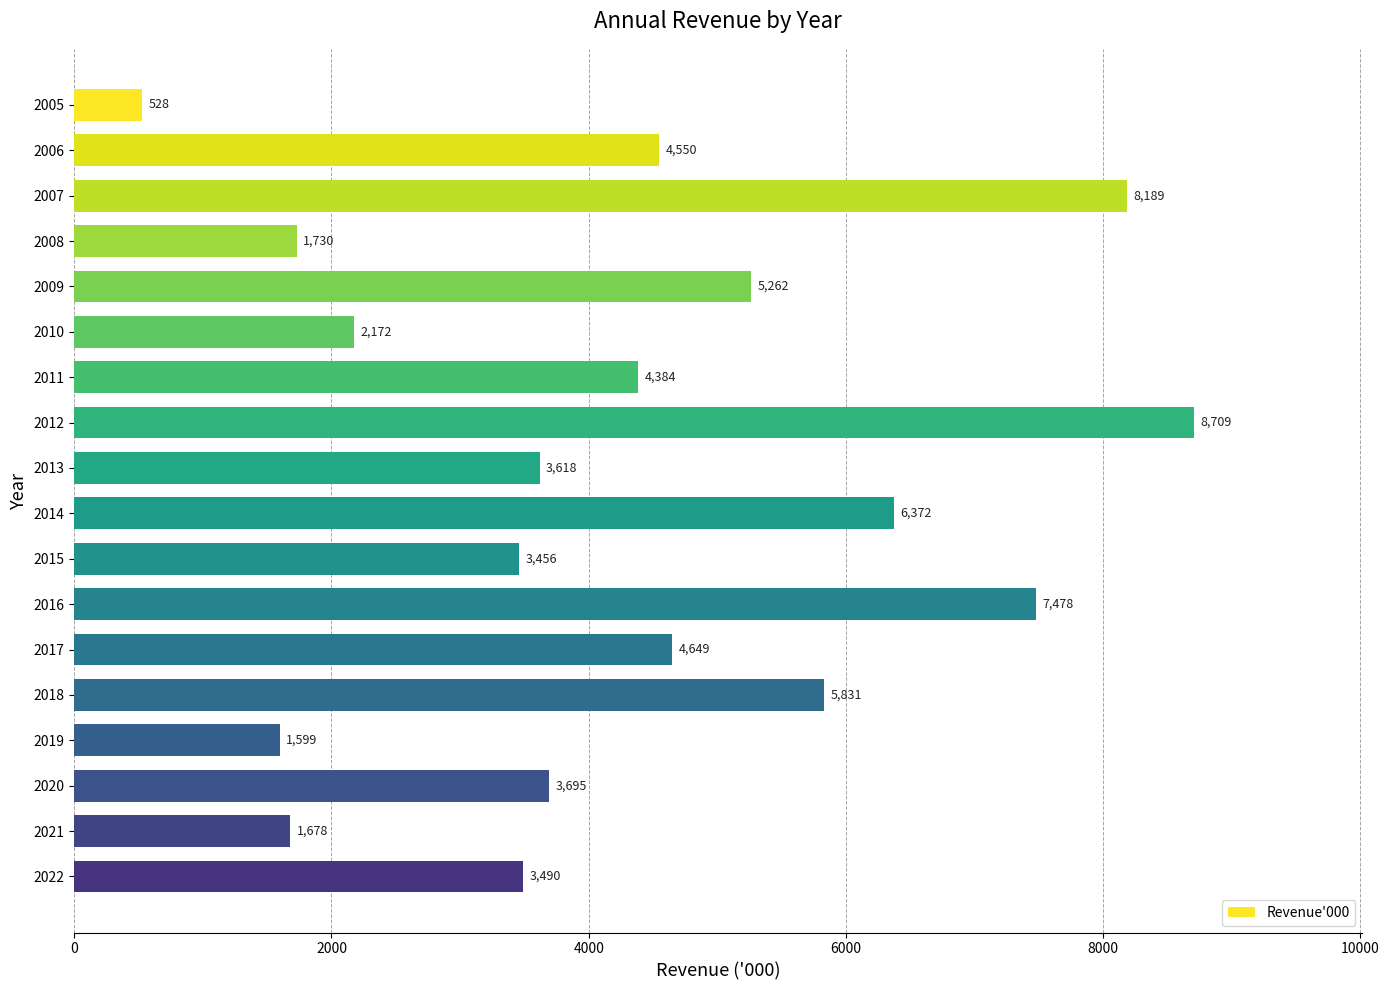

List the labels in order of value, largest first.

2012, 2007, 2016, 2014, 2018, 2009, 2017, 2006, 2011, 2020, 2013, 2022, 2015, 2010, 2008, 2021, 2019, 2005